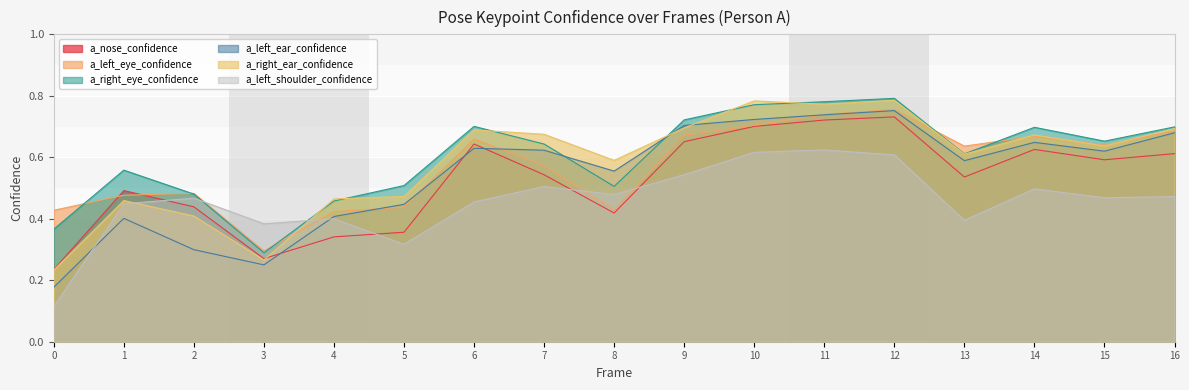

Which has a higher value, 3 or 7?

7